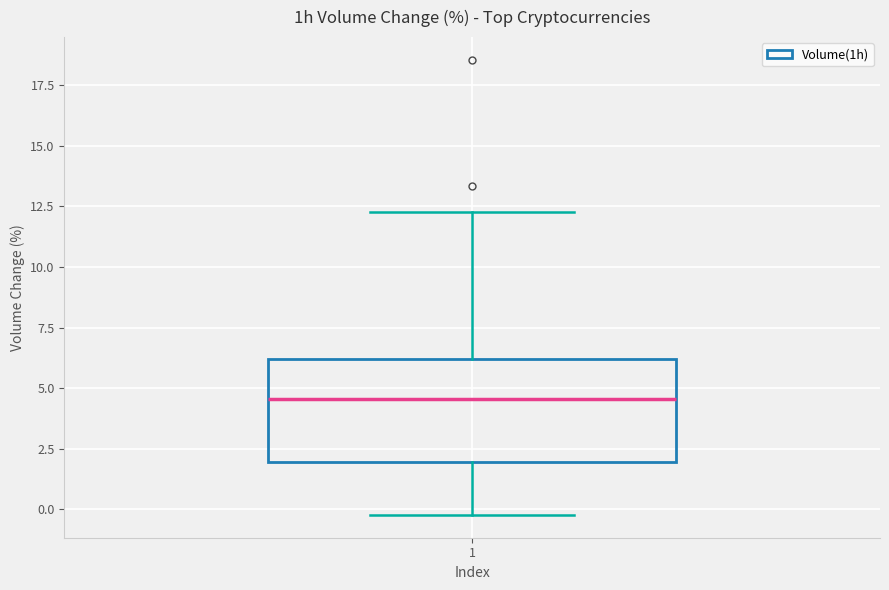

Where does the lower whisker of the box at x = 1 end on the y-axis? The values are not printed on the chart, so give them approximately, as read against the axis.

0.0